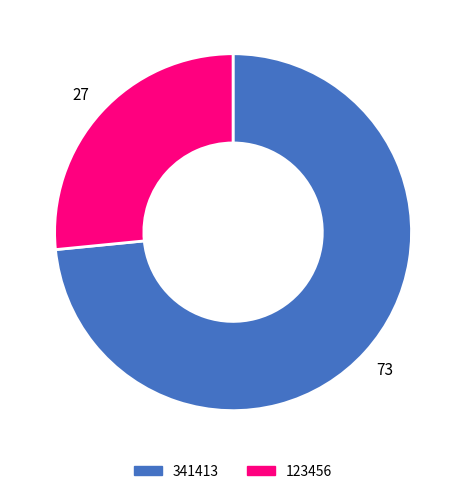

What is the ratio of the value at 123456 to the value at 341413?

0.4